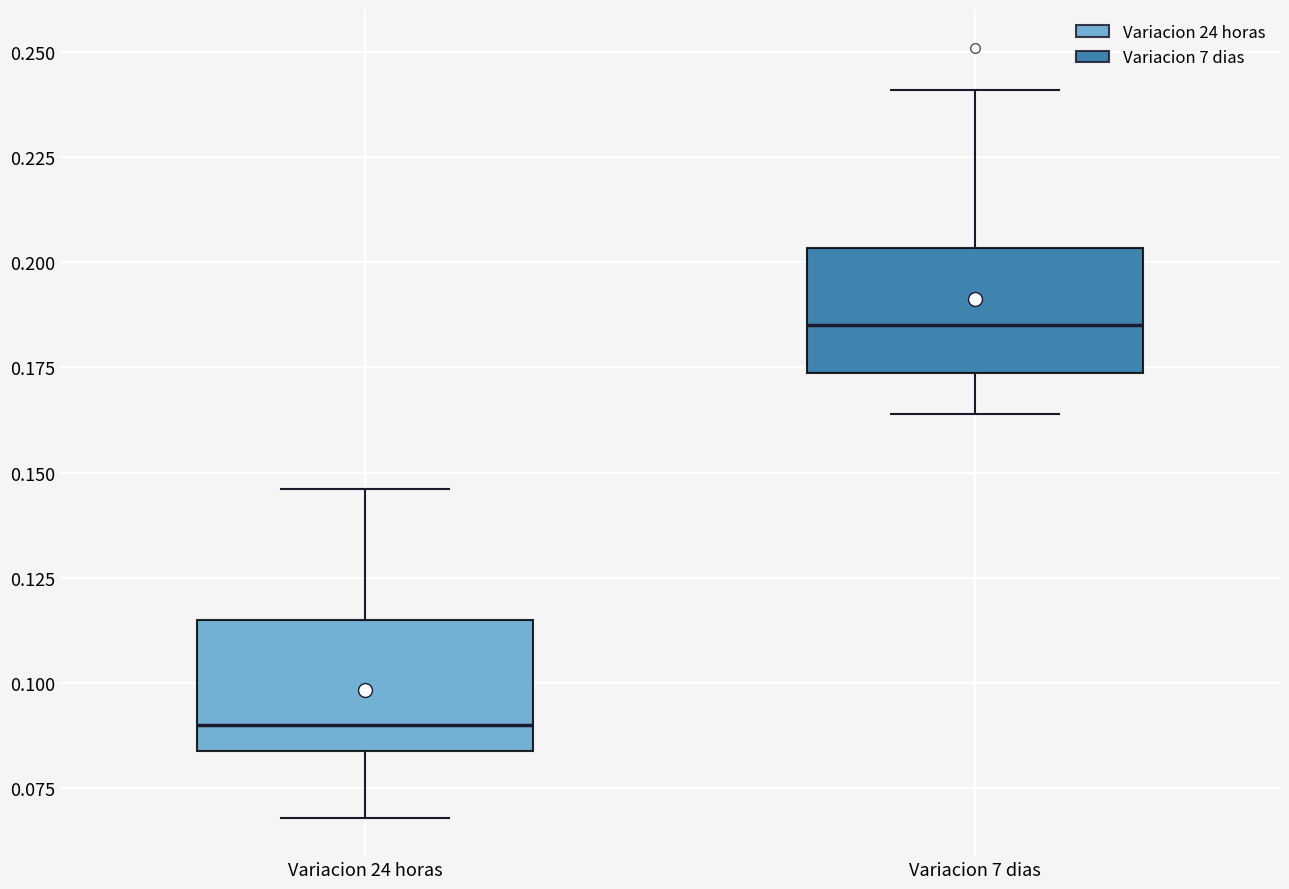

Where does the upper whisker of the box for Variacion 24 horas end on the y-axis? The values are not printed on the chart, so give them approximately, as read against the axis.

0.145